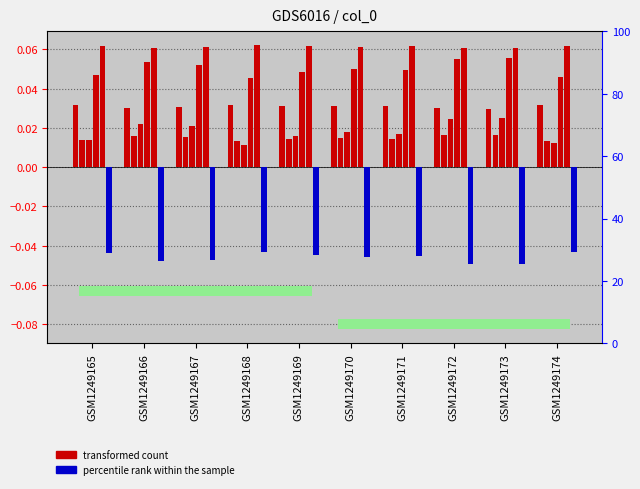

Reading left to right, list all the values displayed in this chart.

col_0: GSM1249165=0.0	GSM1249166=0.0	GSM1249167=0.0	GSM1249168=0.0	GSM1249169=0.0	GSM1249170=0.0	GSM1249171=0.0	GSM1249172=0.0	GSM1249173=0.0	GSM1249174=0.0
col_1: GSM1249165=0.0	GSM1249166=0.0	GSM1249167=0.0	GSM1249168=0.0	GSM1249169=0.0	GSM1249170=0.0	GSM1249171=0.0	GSM1249172=0.0	GSM1249173=0.0	GSM1249174=0.0
col_2: GSM1249165=0.0	GSM1249166=0.0	GSM1249167=0.0	GSM1249168=0.0	GSM1249169=0.0	GSM1249170=0.0	GSM1249171=0.0	GSM1249172=0.0	GSM1249173=0.0	GSM1249174=0.0
col_3: GSM1249165=0.0	GSM1249166=0.1	GSM1249167=0.1	GSM1249168=0.0	GSM1249169=0.0	GSM1249170=0.0	GSM1249171=0.0	GSM1249172=0.1	GSM1249173=0.1	GSM1249174=0.0
col_4: GSM1249165=0.1	GSM1249166=0.1	GSM1249167=0.1	GSM1249168=0.1	GSM1249169=0.1	GSM1249170=0.1	GSM1249171=0.1	GSM1249172=0.1	GSM1249173=0.1	GSM1249174=0.1
col_5: GSM1249165=-0.0	GSM1249166=-0.0	GSM1249167=-0.0	GSM1249168=-0.0	GSM1249169=-0.0	GSM1249170=-0.0	GSM1249171=-0.0	GSM1249172=-0.0	GSM1249173=-0.0	GSM1249174=-0.0